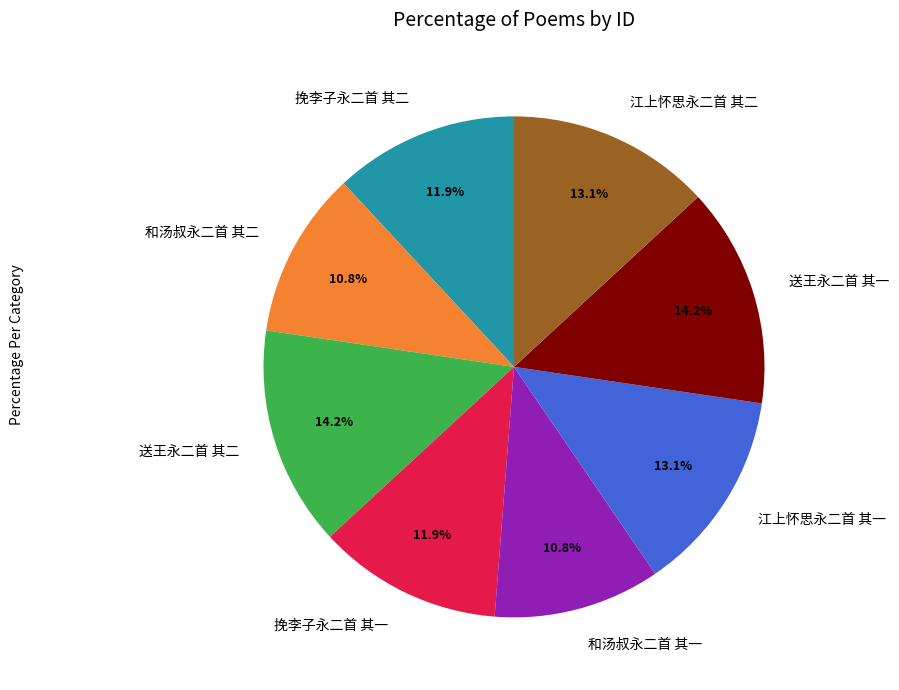

Does 江上怀思永二首 其二 represent more than half of the total?

No